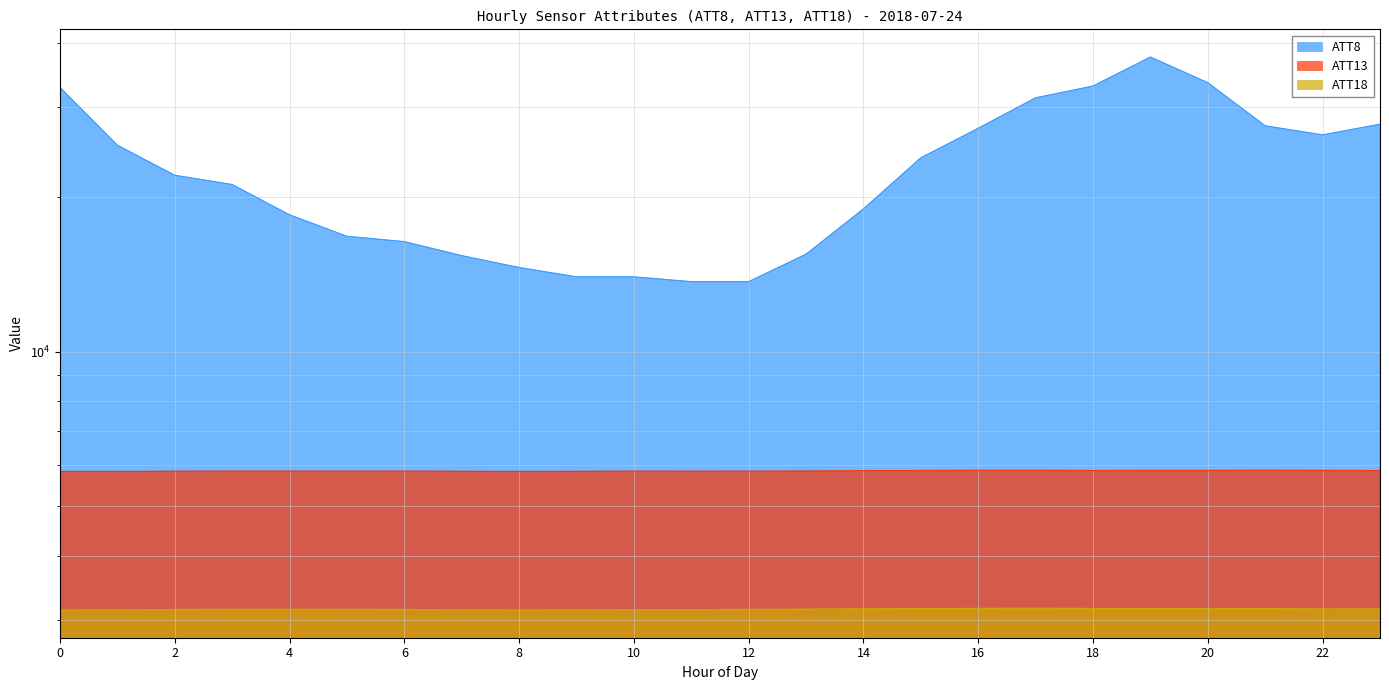

Between 22 and 1, which is larger?

22